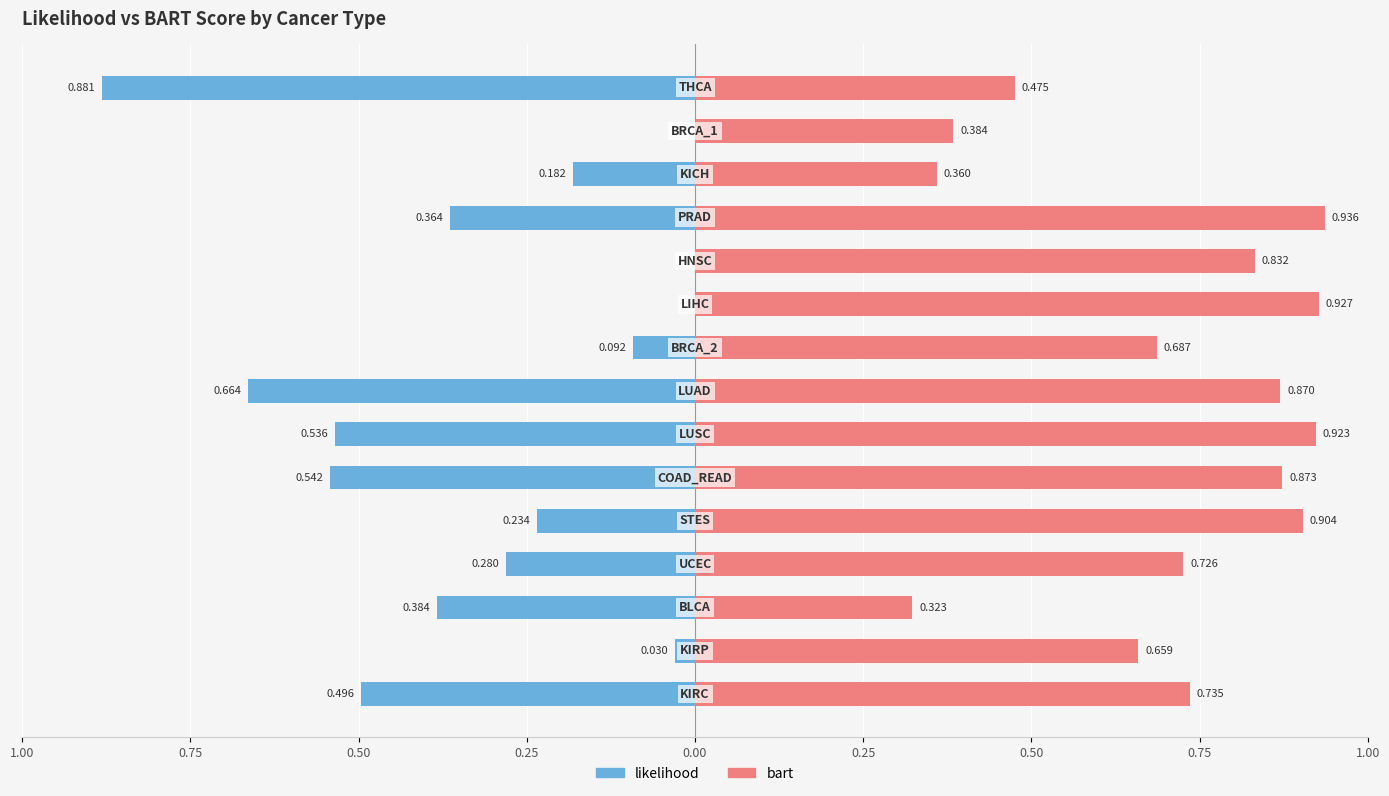

Reading left to right, extract all data points from this chart.

likelihood: -0.5	-0.0	-0.4	-0.3	-0.2	-0.5	-0.5	-0.7	-0.1	-0.0	-0.0	-0.4	-0.2	-0.0	-0.9
bart: 0.7	0.7	0.3	0.7	0.9	0.9	0.9	0.9	0.7	0.9	0.8	0.9	0.4	0.4	0.5